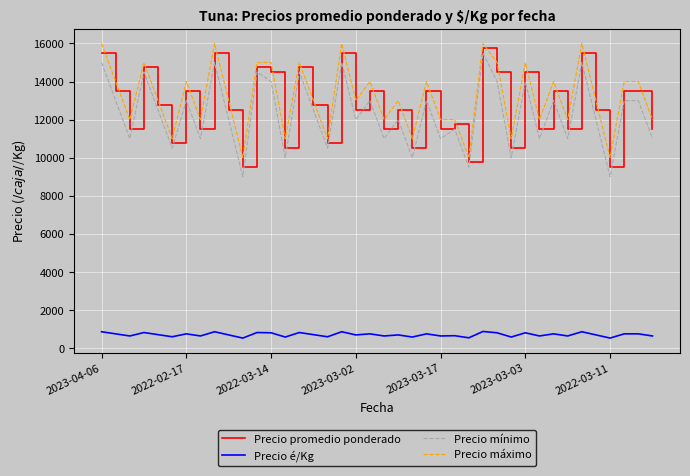

Which series has the largest range (max minus min)?

Precio mínimo